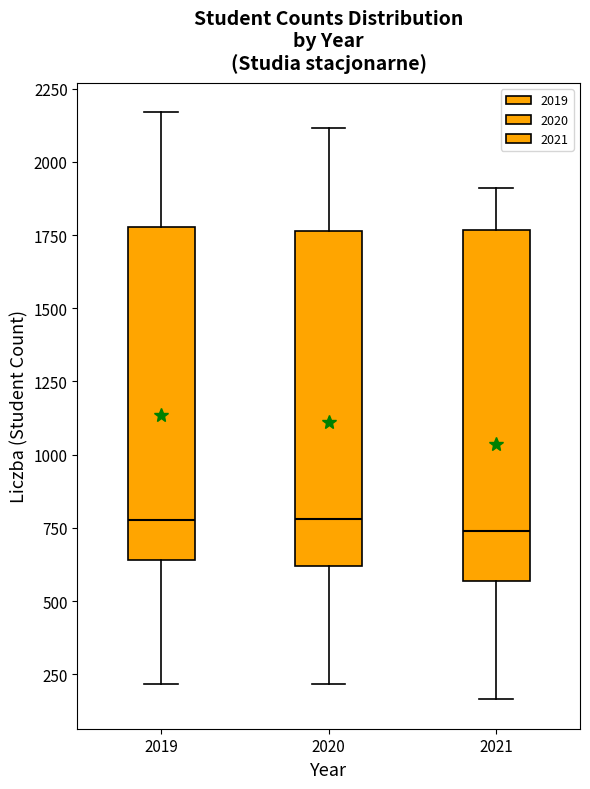

Reading left to right, transcribe this box plot: for each box, give where its median line is, the range the box spans, and where its two whiskers end, as read against the y-axis. The values are not printed on the chart, so give them approximately, as read against the axis.

2019: median 800, box 650 to 1800, whiskers 200 to 2150
2020: median 800, box 600 to 1750, whiskers 200 to 2100
2021: median 750, box 550 to 1750, whiskers 150 to 1900